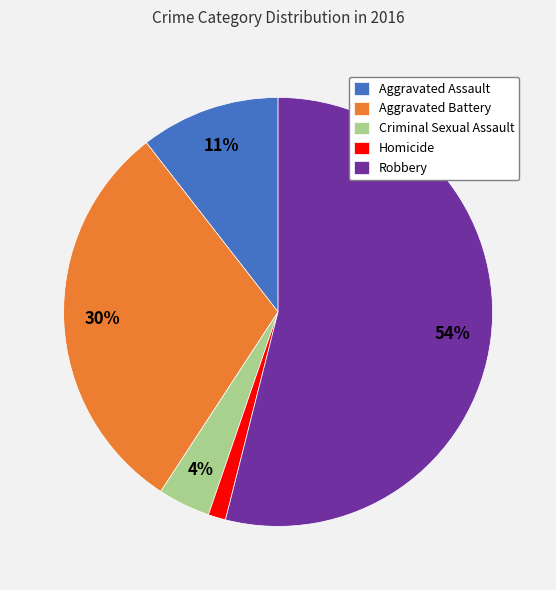

To the nearest percent, what percentage of the pie is Criminal Sexual Assault?

4%